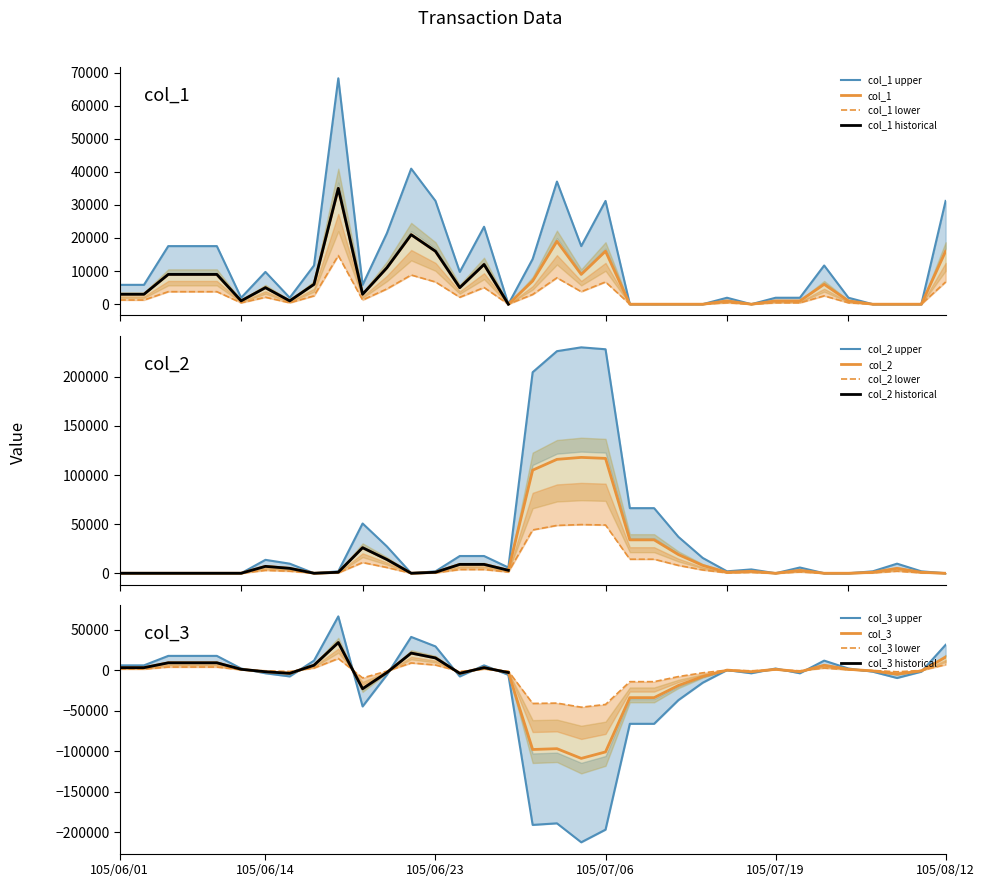

The col_3 series shows 2563.9 at 105/06/13. True or false?

False